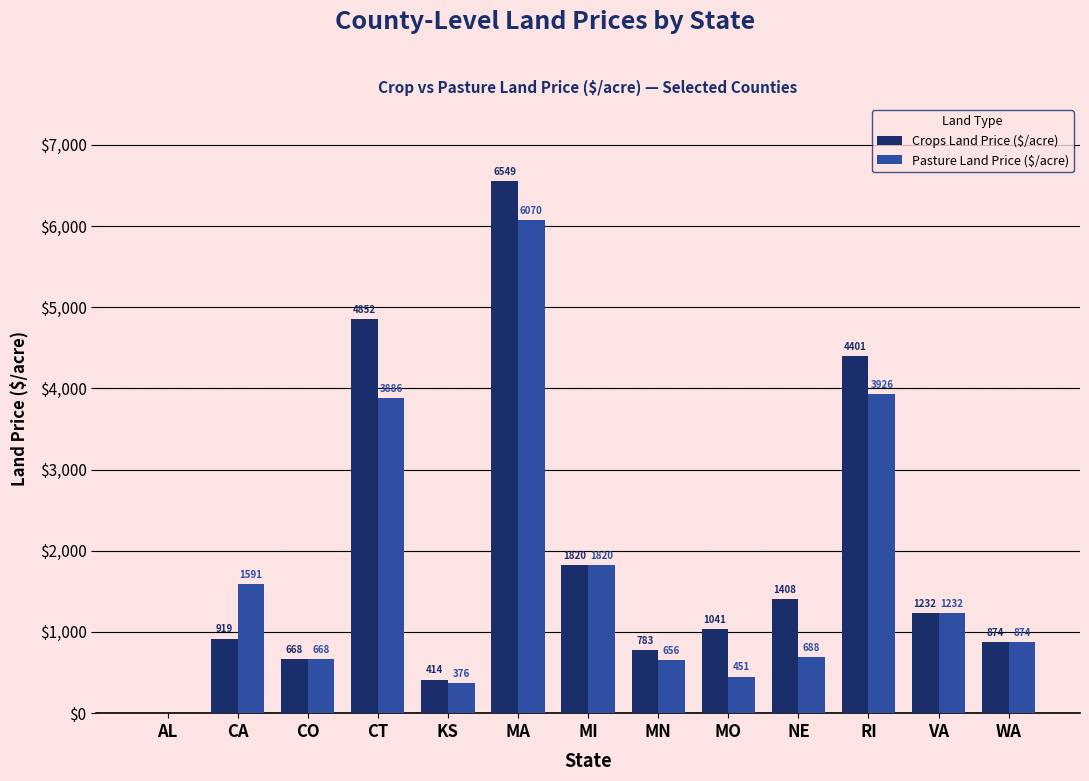

At which label does Crops Land Price ($/acre) reach its peak?

MA